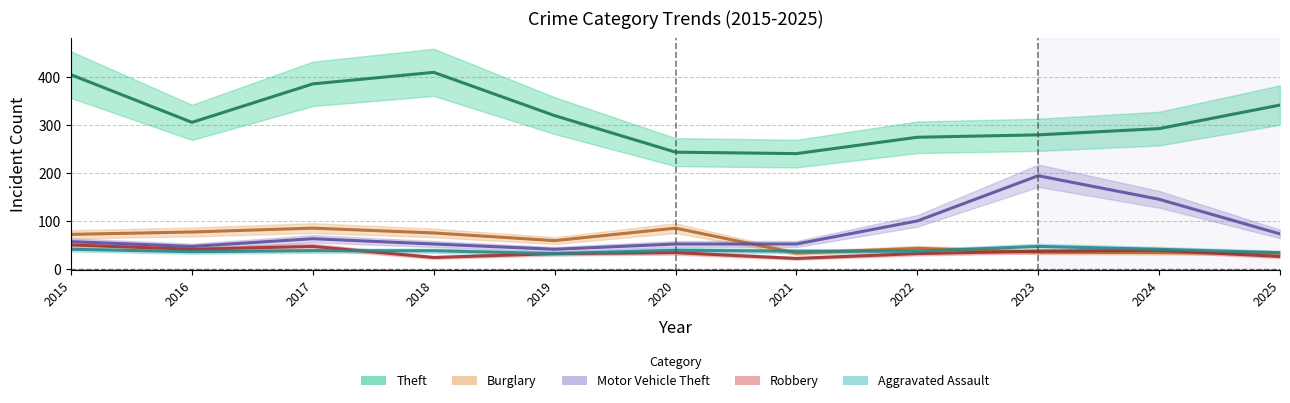

Rank the series by their maximum value, from lowest to highest.

Aggravated Assault, Robbery, Burglary, Motor Vehicle Theft, Theft